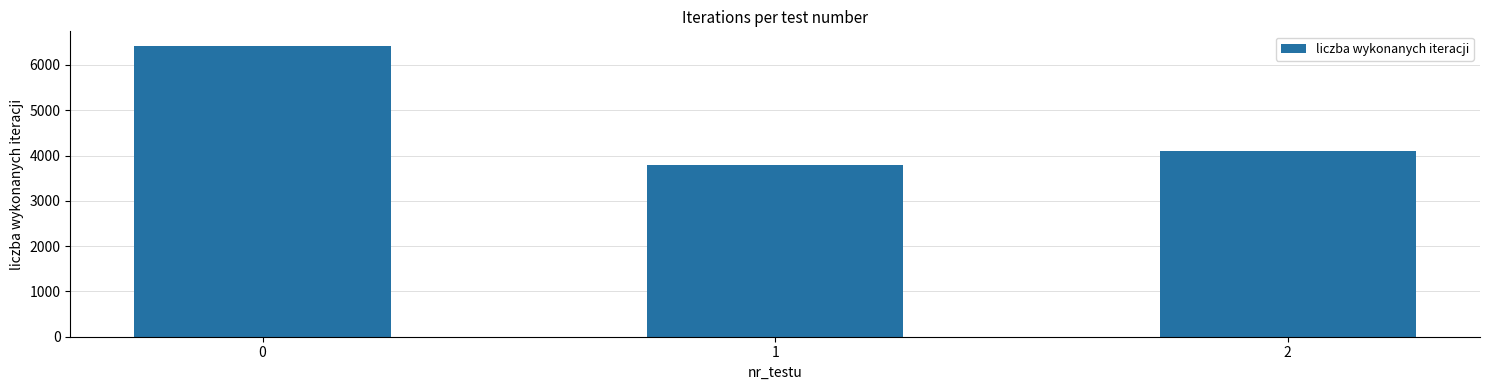

Are the bars grouped side by side (vs. stacked)?

No